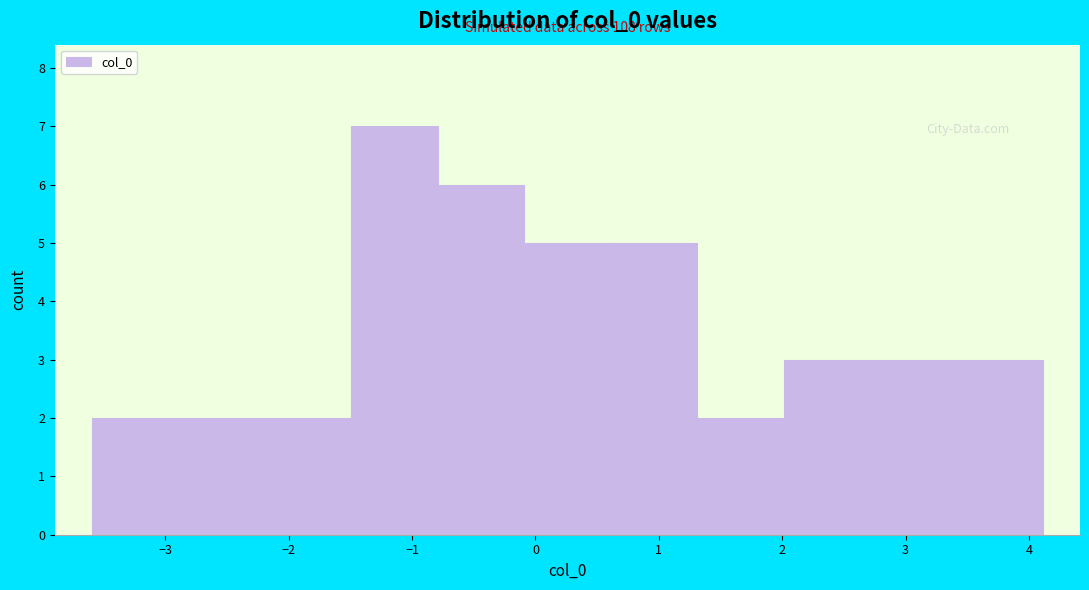

Over which range of the x-axis is the bar tallest?

-1.5 to -0.8